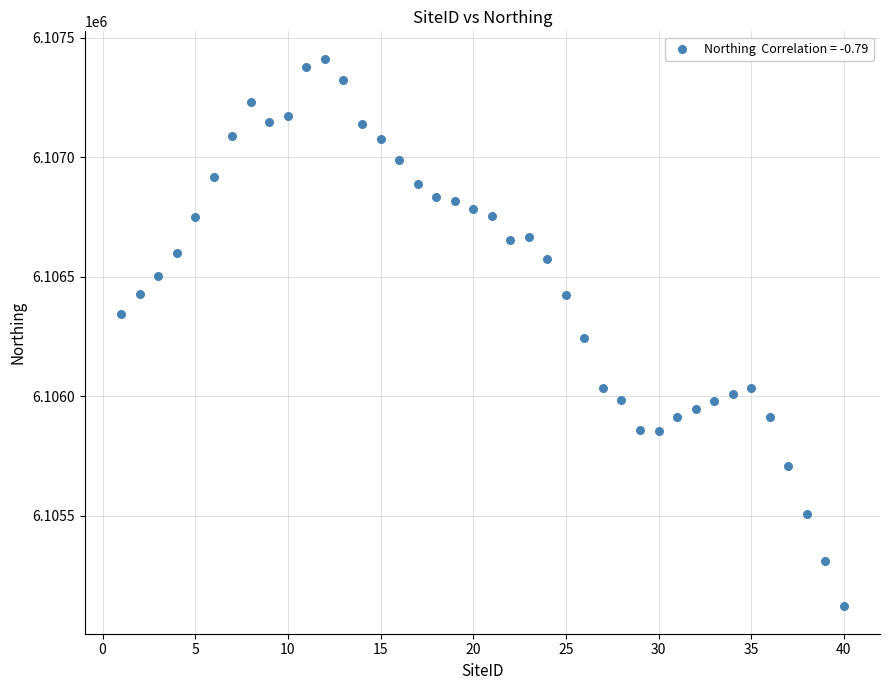

What is the range of Y values (max minus min)?

2292